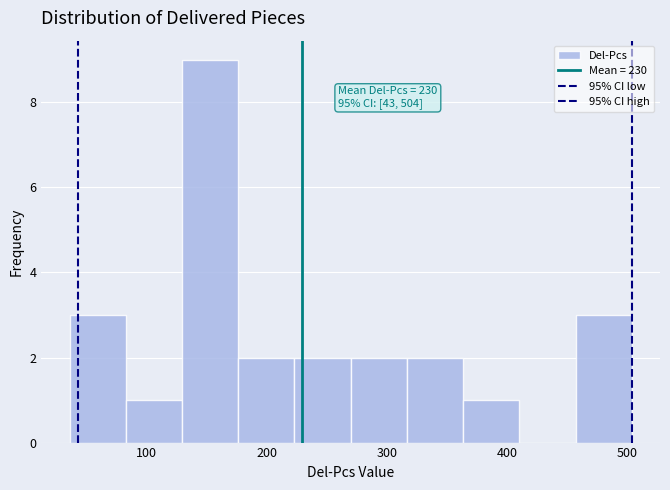

Over which range of the x-axis is the bar tallest?

130 to 180